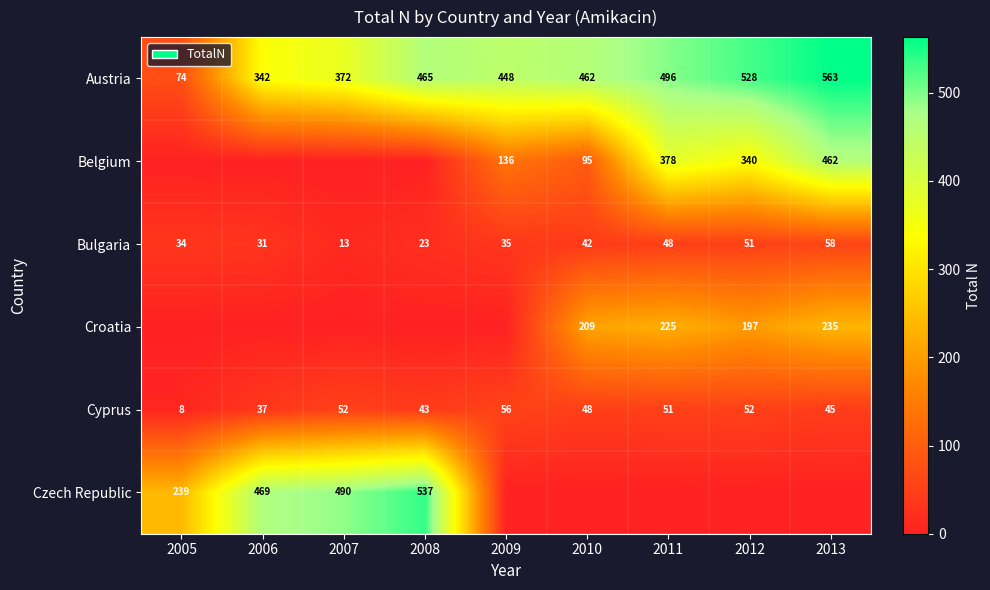

True or false: Austria has a value of 737 at 2012.

False